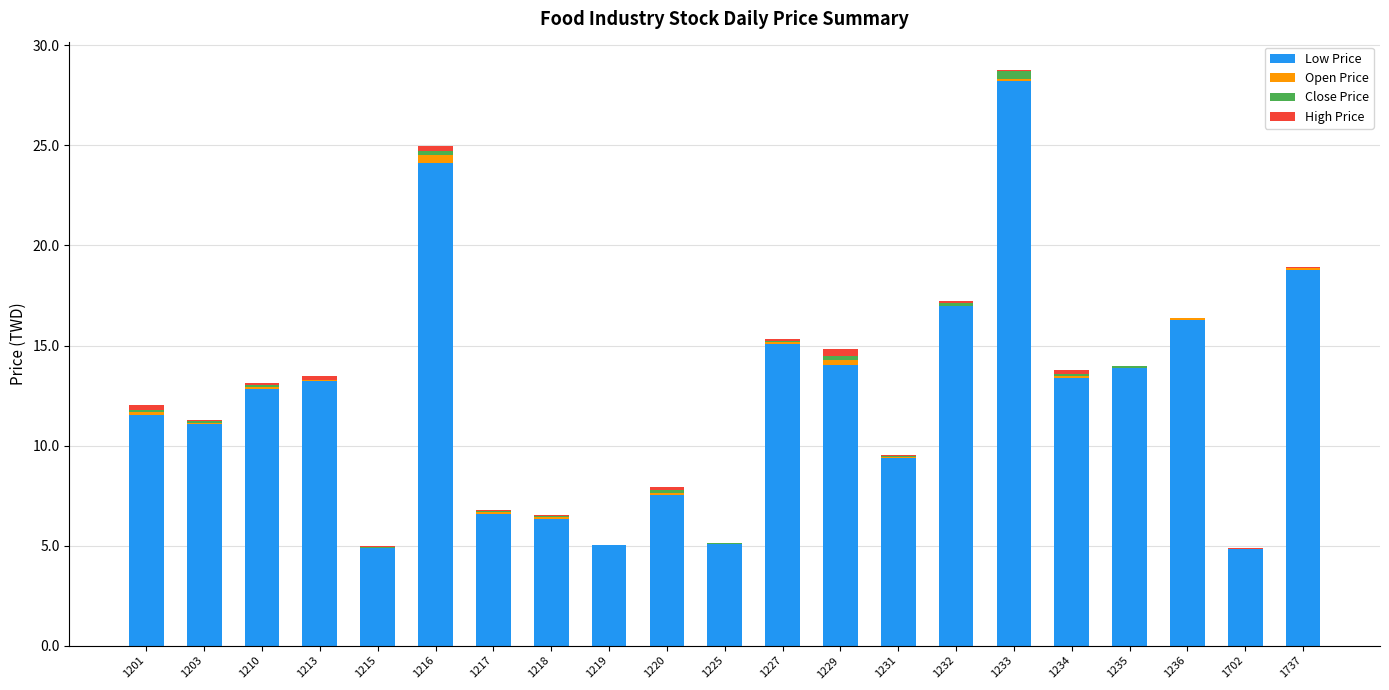

Does the chart contain stacked bars?

Yes